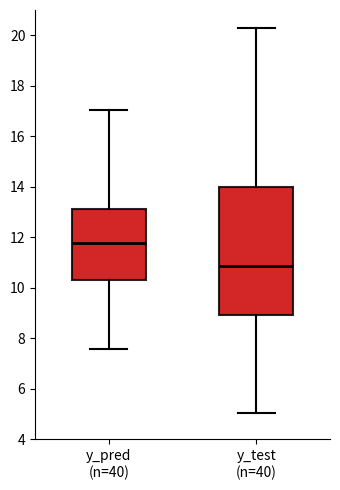

Which box is the tallest, from its lower edge to its upper edge?

y_test (n=40)